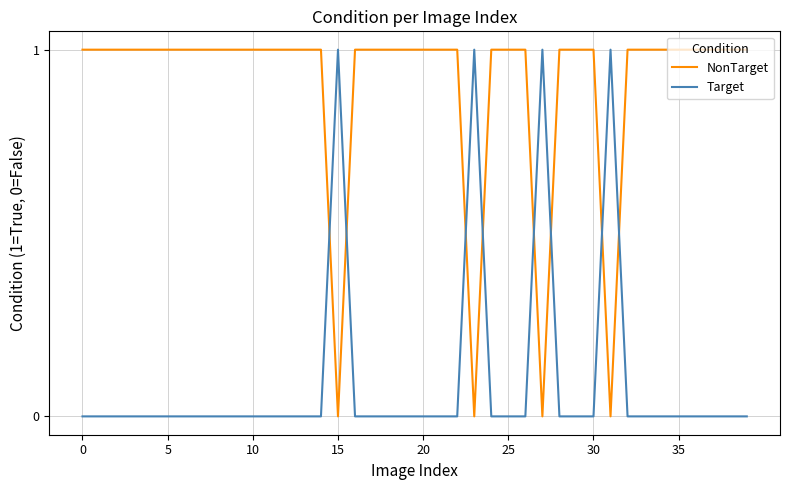

List the series in order of their overall mean, lowest first.

Target, NonTarget